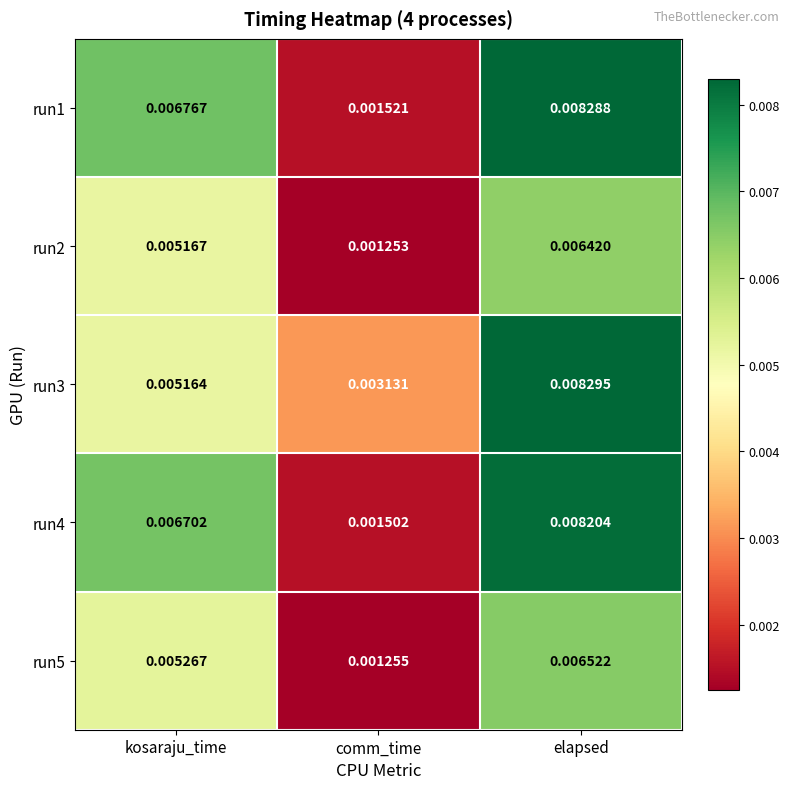

At which label is run2 closest to 0?

comm_time